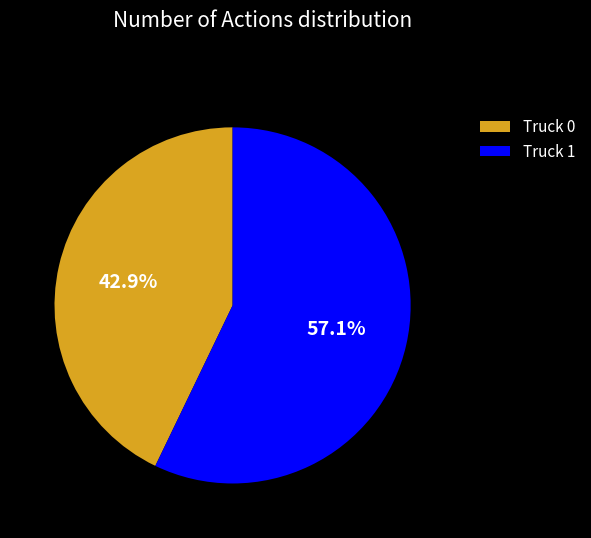

Does any single category account for the majority?

Yes